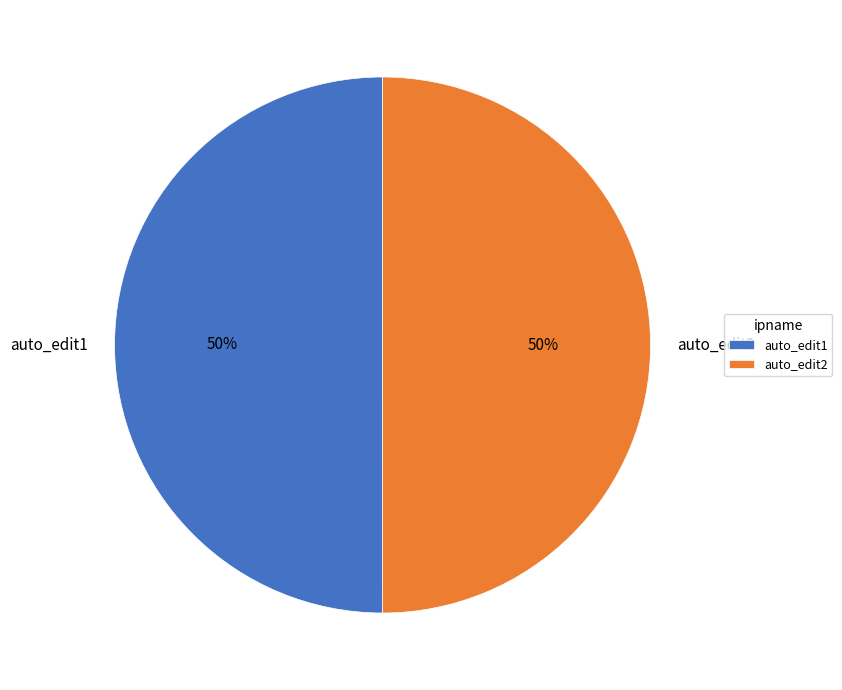

Combined, do auto_edit2 and auto_edit1 account for over 50%?

Yes